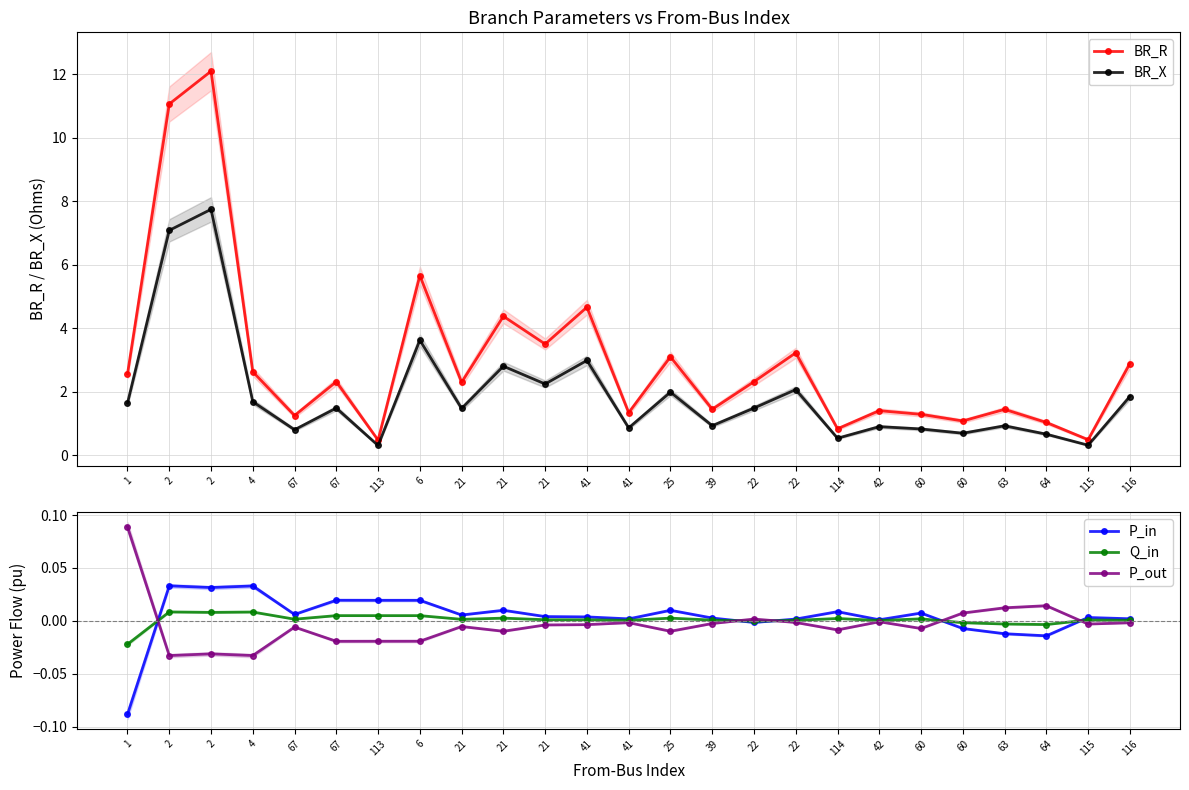

True or false: BR_X and BR_R intersect in this chart.

False